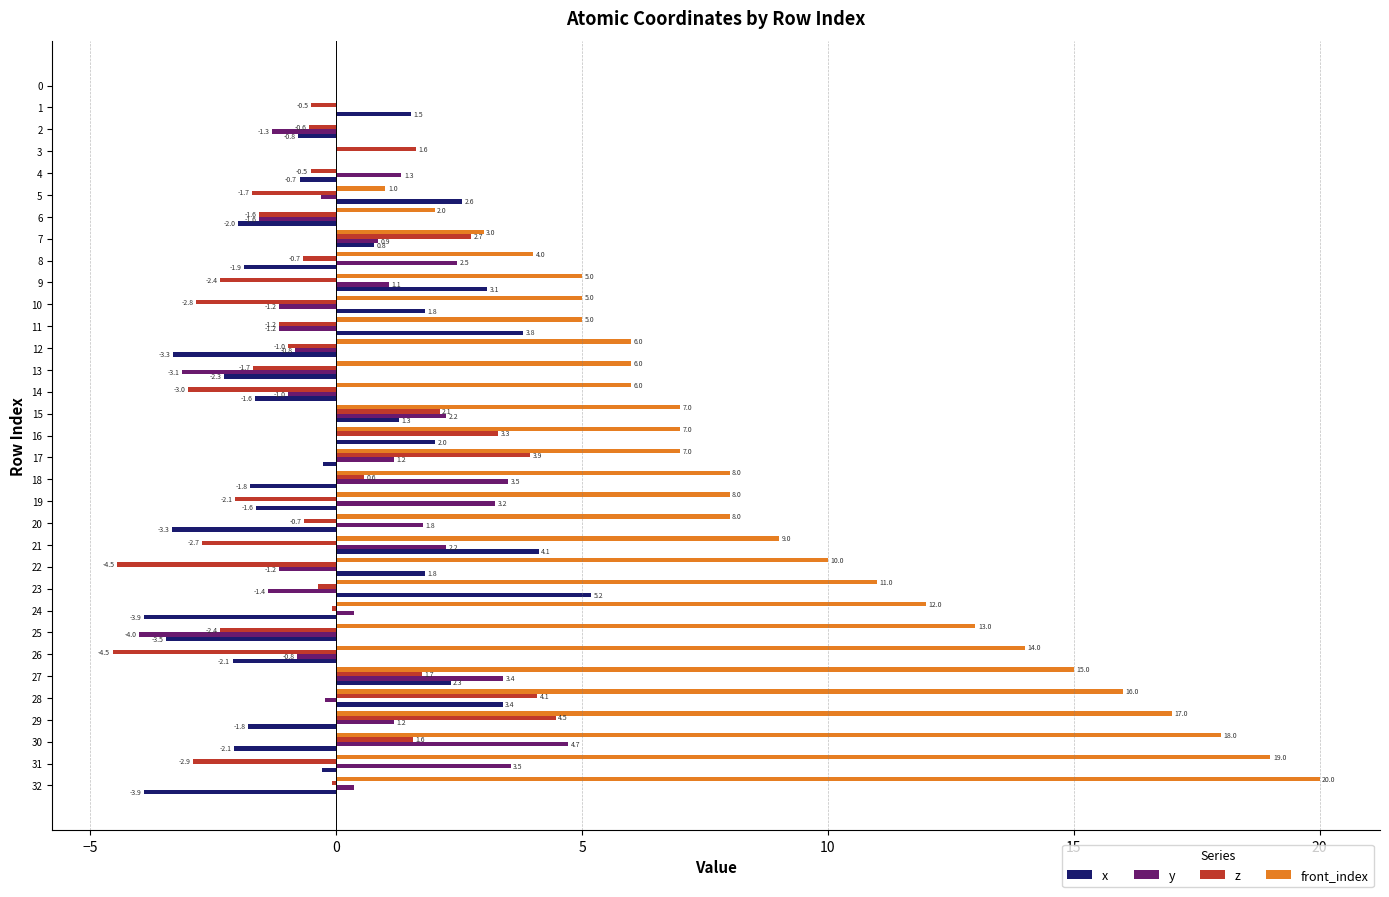

Between 17 and 28, which series saw the biggest shift?

front_index